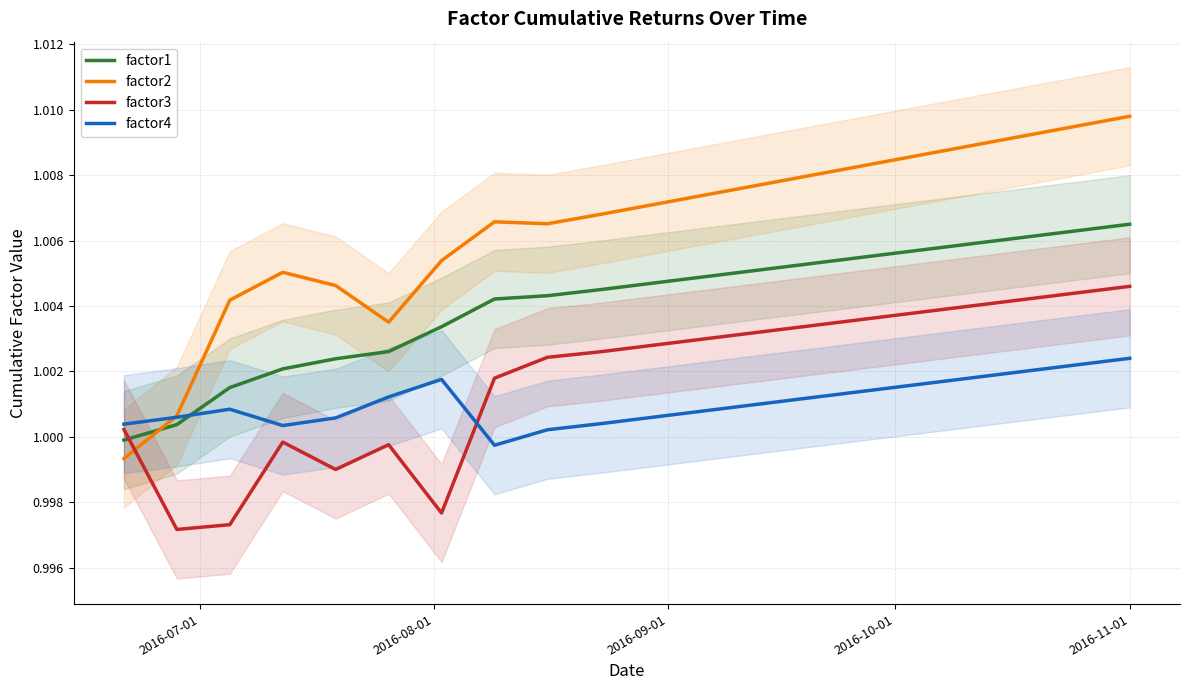

Which series ends up on top after the final intersection of factor1 and factor3?

factor1